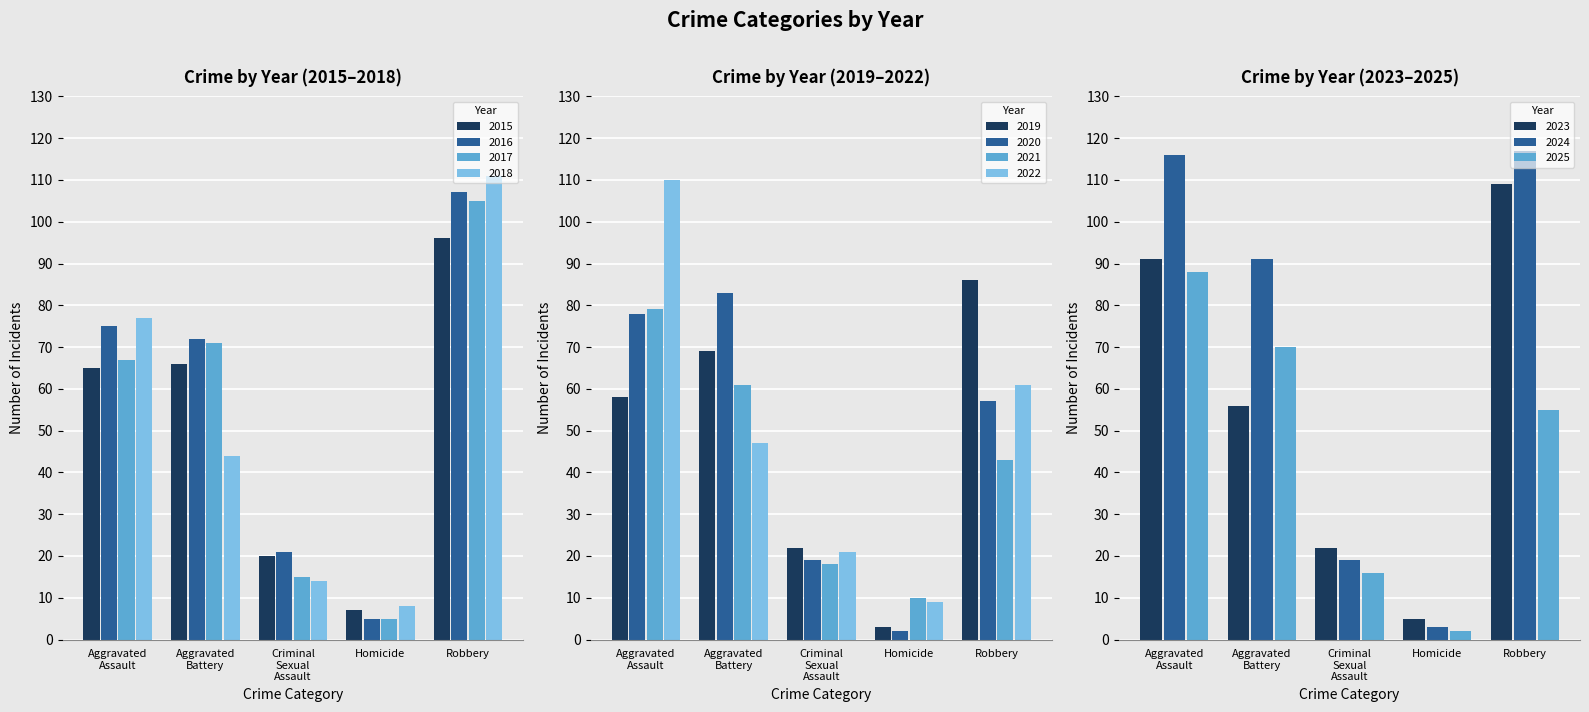

Reading left to right, transcribe all the data shown in this chart.

Aggravated Assault: 2015=65	2016=75	2017=67	2018=77	2019=58	2020=78	2021=79	2022=110	2023=91	2024=116	2025=88
Aggravated Battery: 2015=66	2016=72	2017=71	2018=44	2019=69	2020=83	2021=61	2022=47	2023=56	2024=91	2025=70
Criminal Sexual Assault: 2015=20	2016=21	2017=15	2018=14	2019=22	2020=19	2021=18	2022=21	2023=22	2024=19	2025=16
Homicide: 2015=7	2016=5	2017=5	2018=8	2019=3	2020=2	2021=10	2022=9	2023=5	2024=3	2025=2
Robbery: 2015=96	2016=107	2017=105	2018=111	2019=86	2020=57	2021=43	2022=61	2023=109	2024=117	2025=55